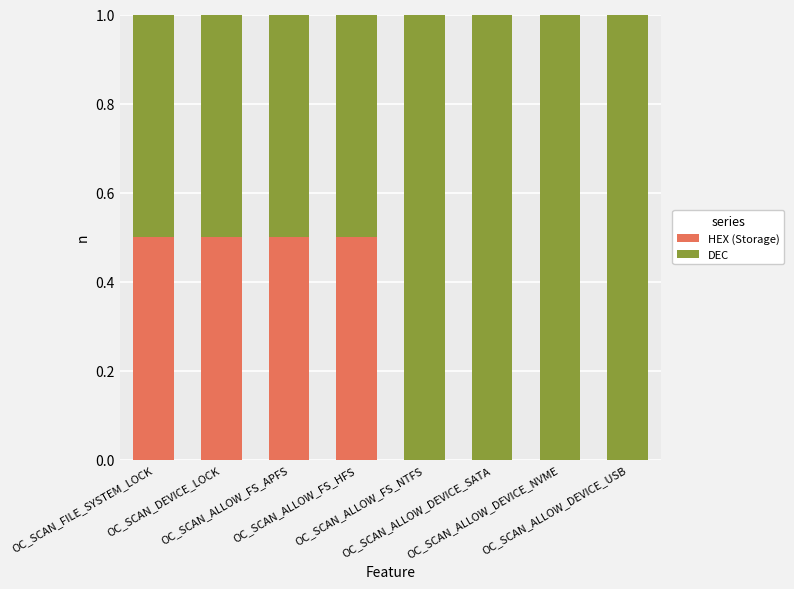

What is the sum of all HEX (Storage) values?

2.0